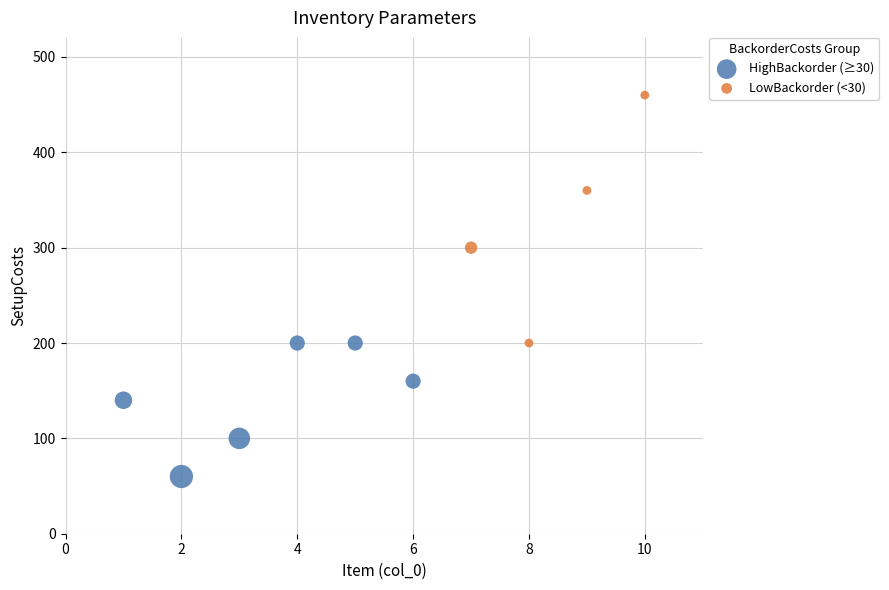

Which series contains the lowest Y value?

HighBackorder (≥30)